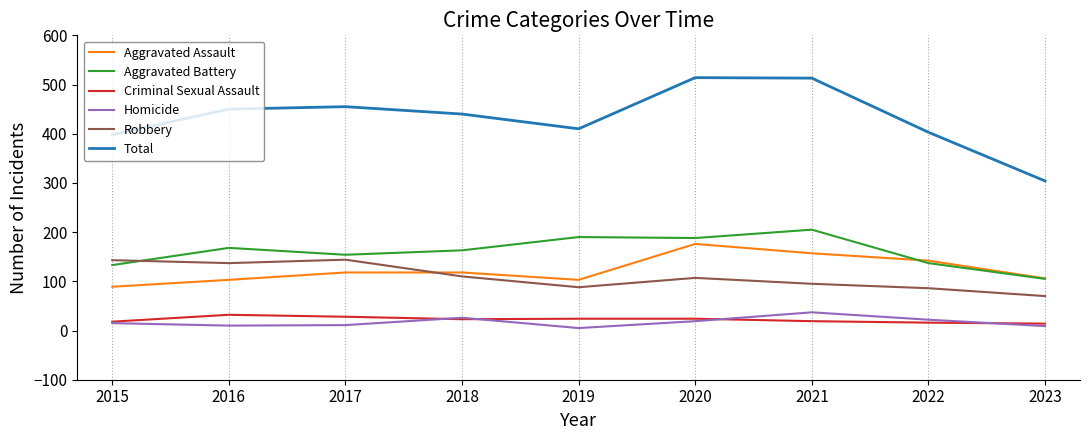

Which series has the widest spread of values?

Total